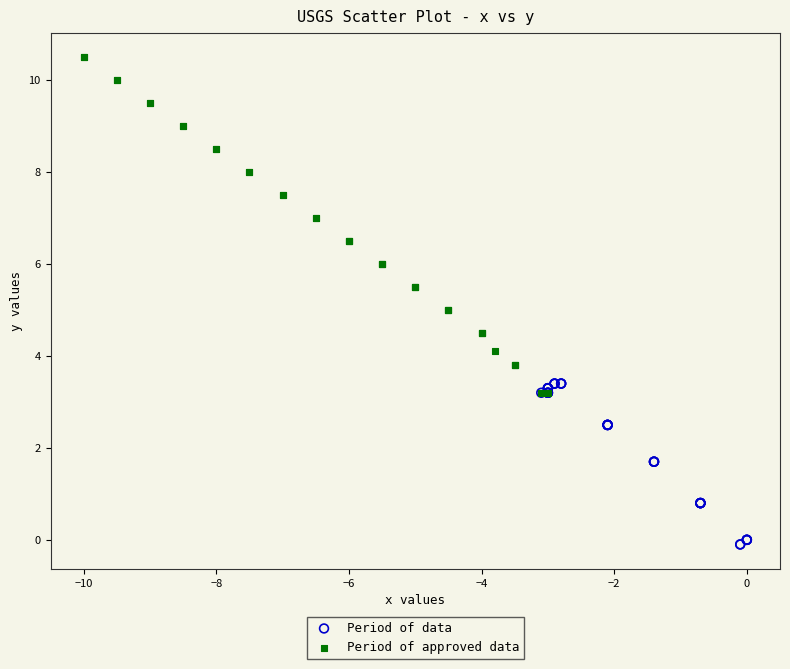

Which series reaches the maximum Y coordinate?

Period of approved data